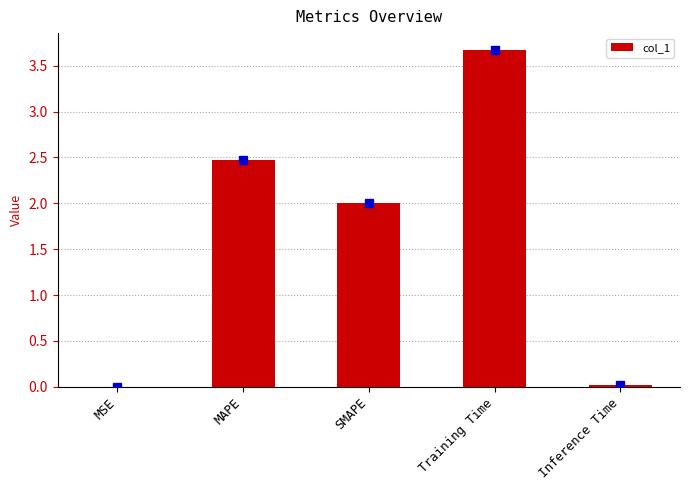

What is the change in value from MSE to SMAPE?

+2.0